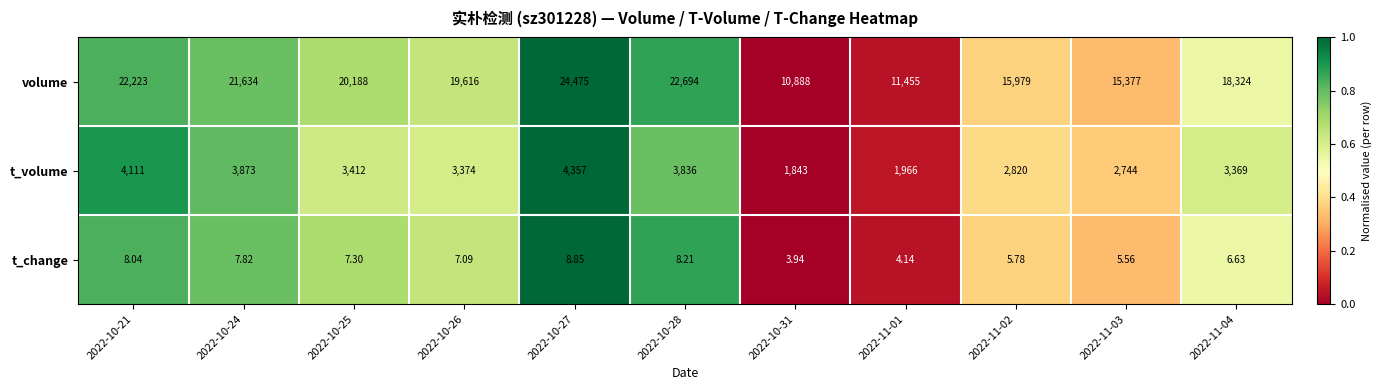

List the series in order of their peak value, lowest first.

t_change, t_volume, volume